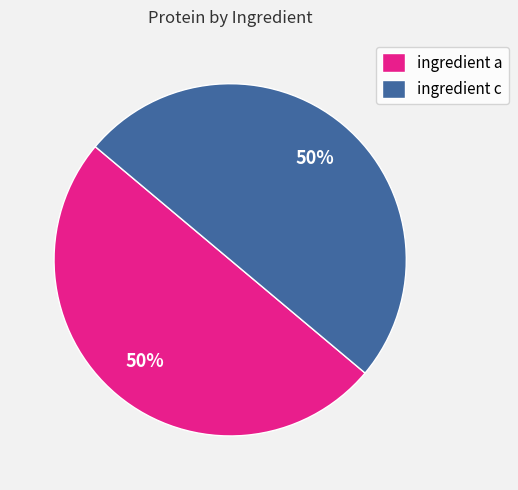

To the nearest percent, what is the average slice percentage?

50%